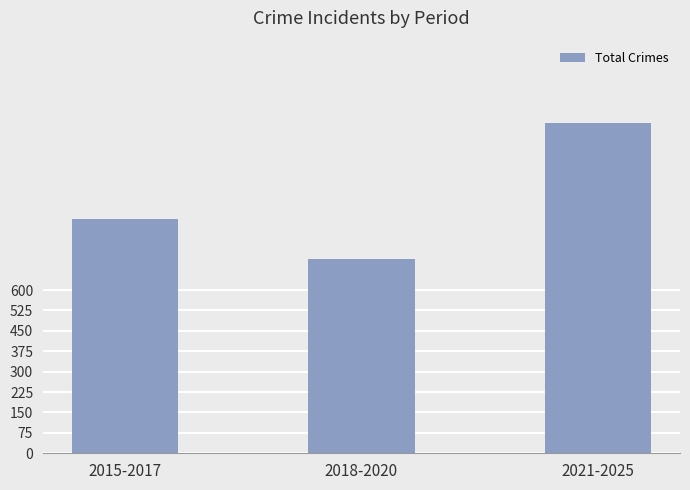

Reading left to right, extract all data points from this chart.

860	713	1213